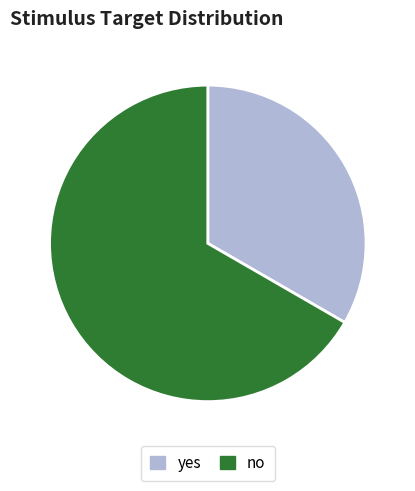

Do yes and no together represent more than half of the pie?

Yes